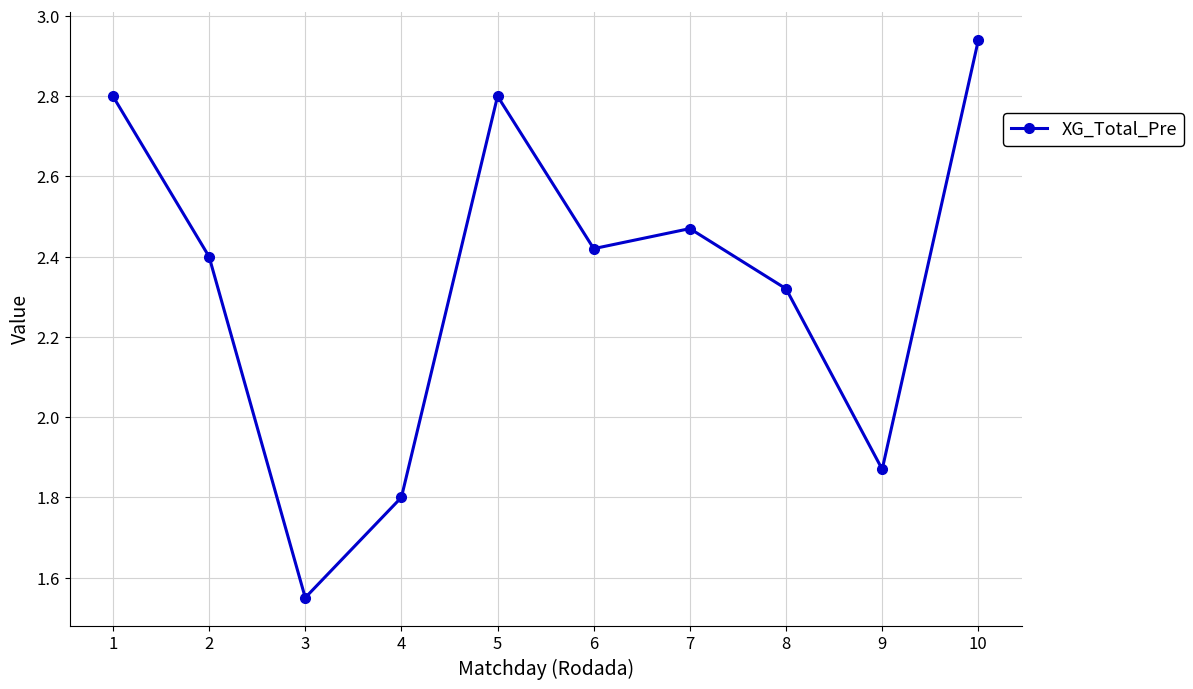

At which category does the chart reach its minimum across all series?

3